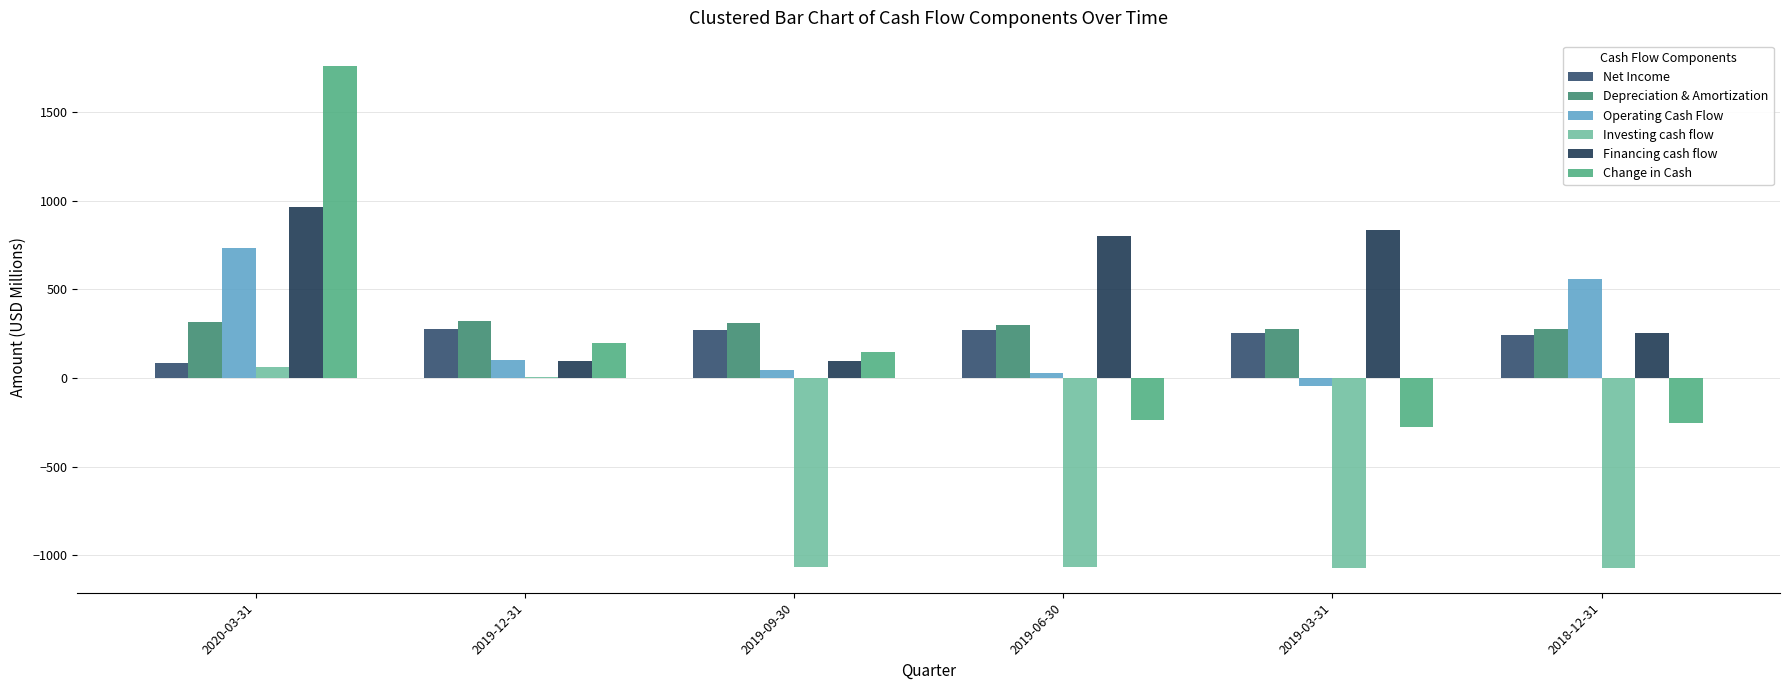

Between 2019-09-30 and 2019-12-31, which is larger?

2019-12-31